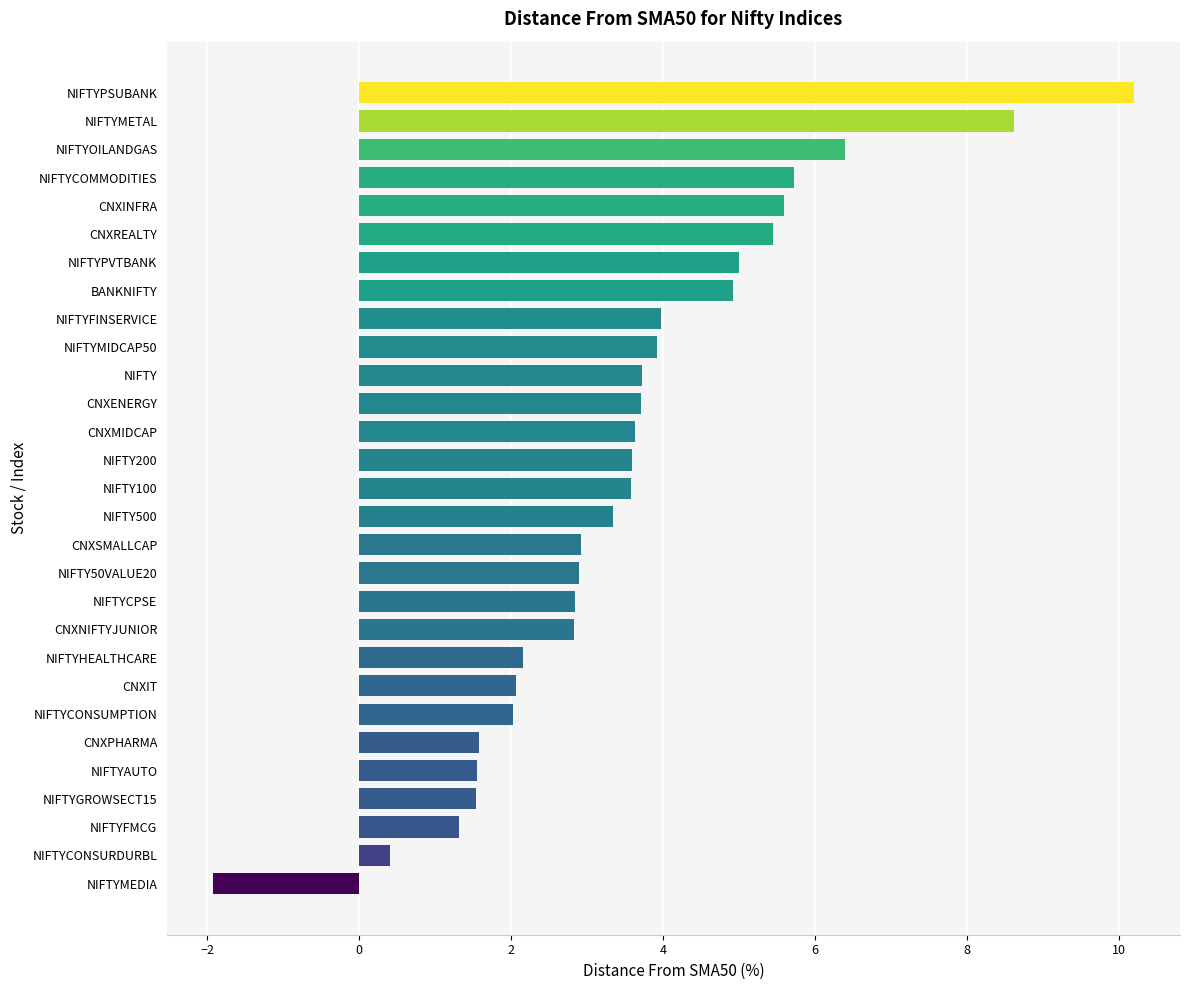

True or false: the data shows 5.4 at CNXREALTY.

True